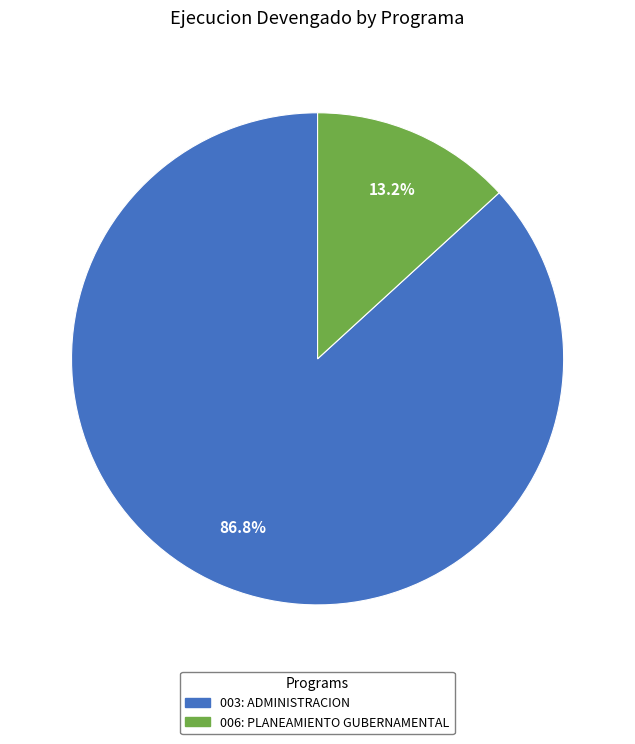

To the nearest percent, what is the combined percentage of 003: ADMINISTRACION and 006: PLANEAMIENTO GUBERNAMENTAL?

100%